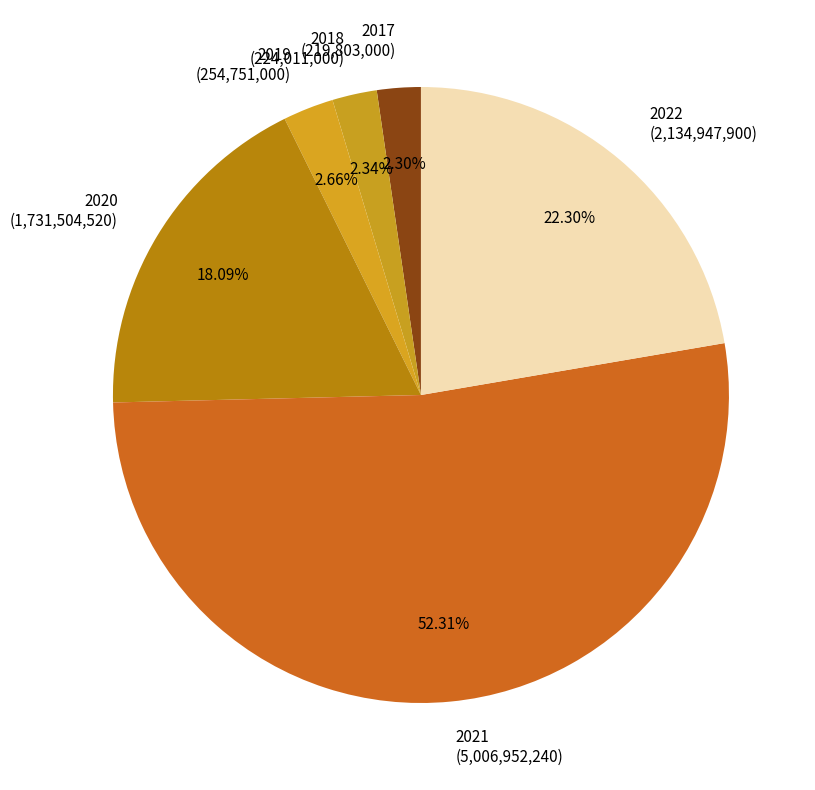

Approximately how many times larger is the value at 2018 (224,011,000) compared to 2017 (219,803,000)?

1.0